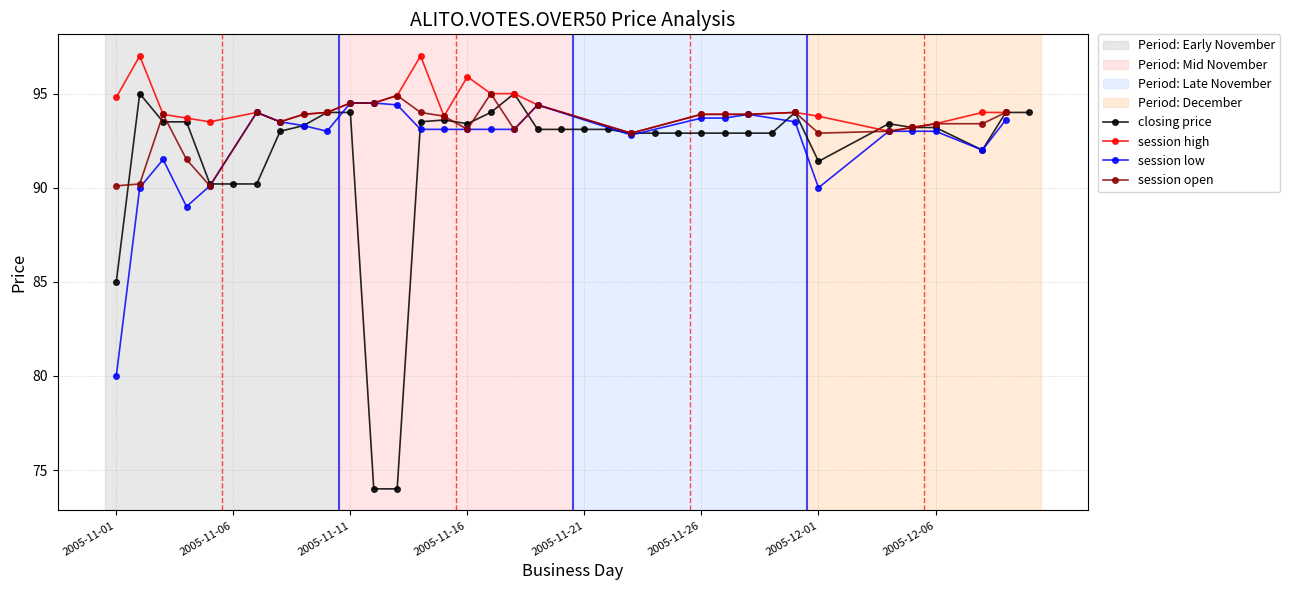

How many times do closing price and session open cross each other?

11